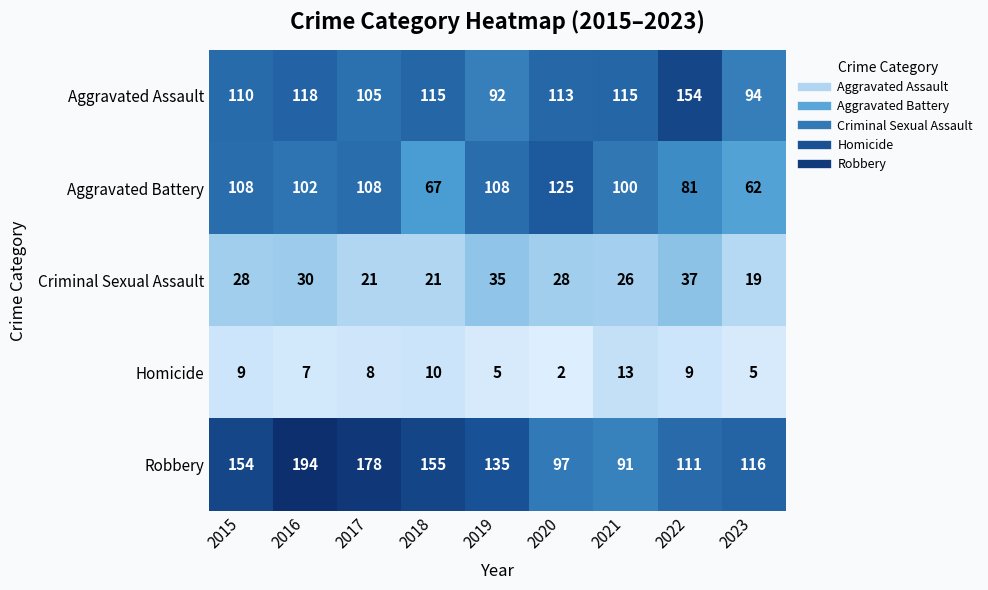

How many data points in Criminal Sexual Assault are less than 28?

4